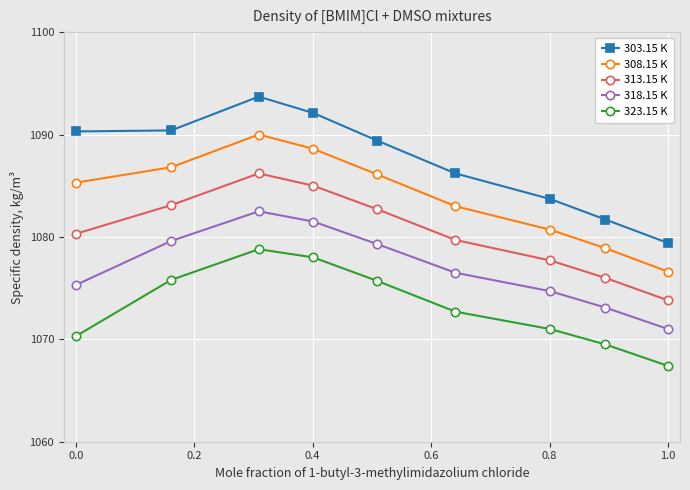

Which series has the widest spread of values?

303.15 K